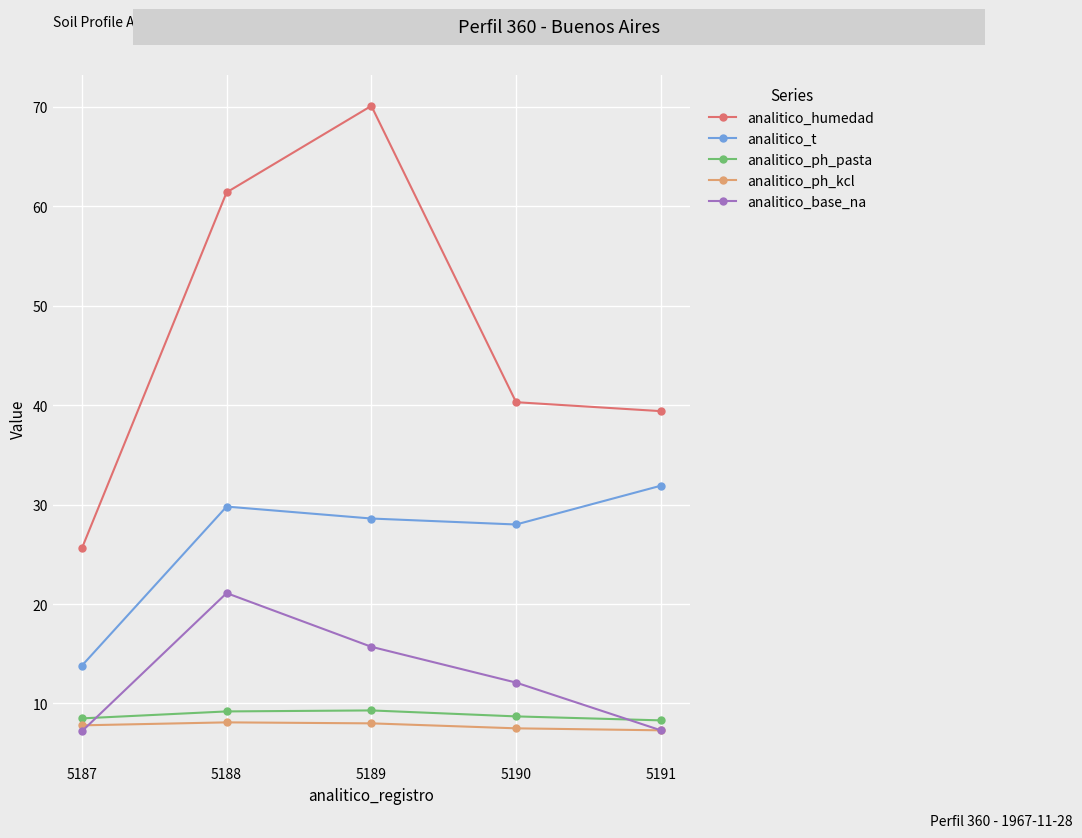

True or false: analitico_ph_kcl has more than 2 points higher than both neighbors.

False